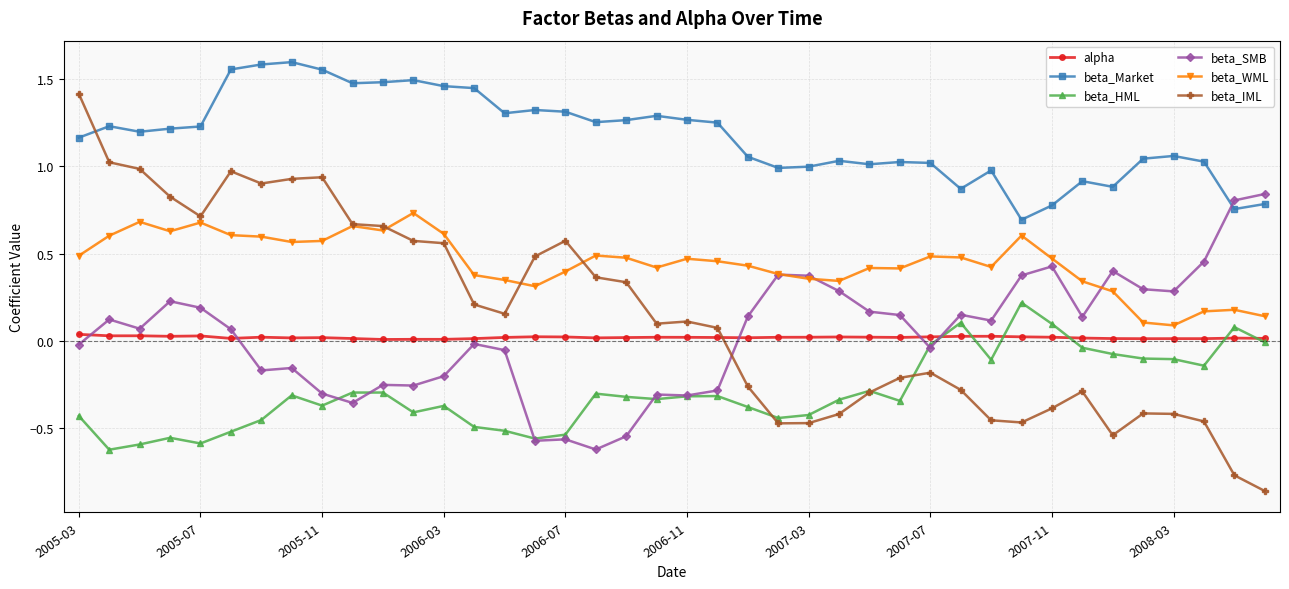

List the series in order of their peak value, highest first.

beta_Market, beta_IML, beta_SMB, beta_WML, beta_HML, alpha